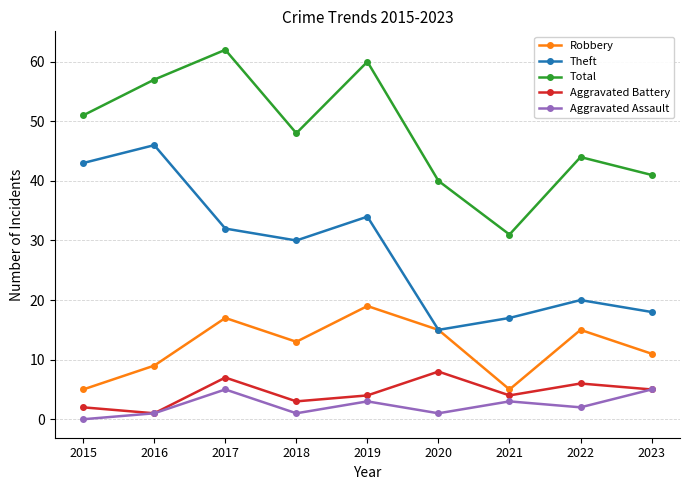

True or false: Theft has a value of 32 at 2017.

True